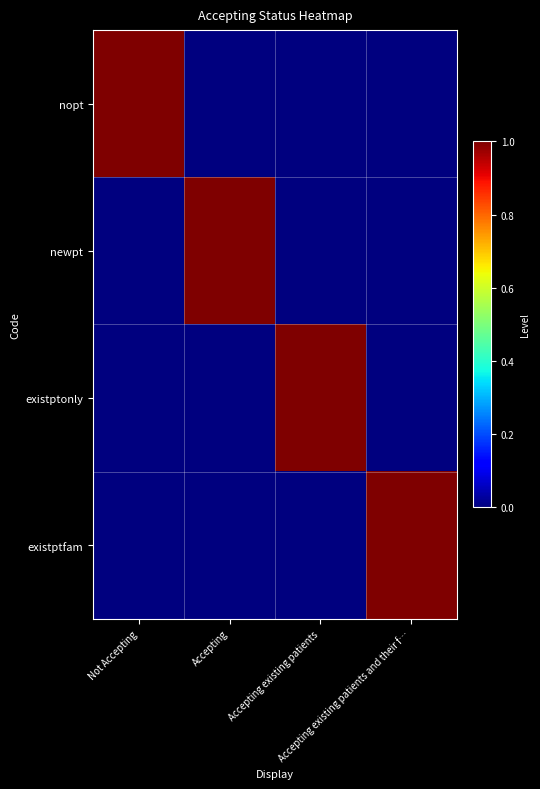

What is the total value across all series at Accepting existing patients and their f…?

1